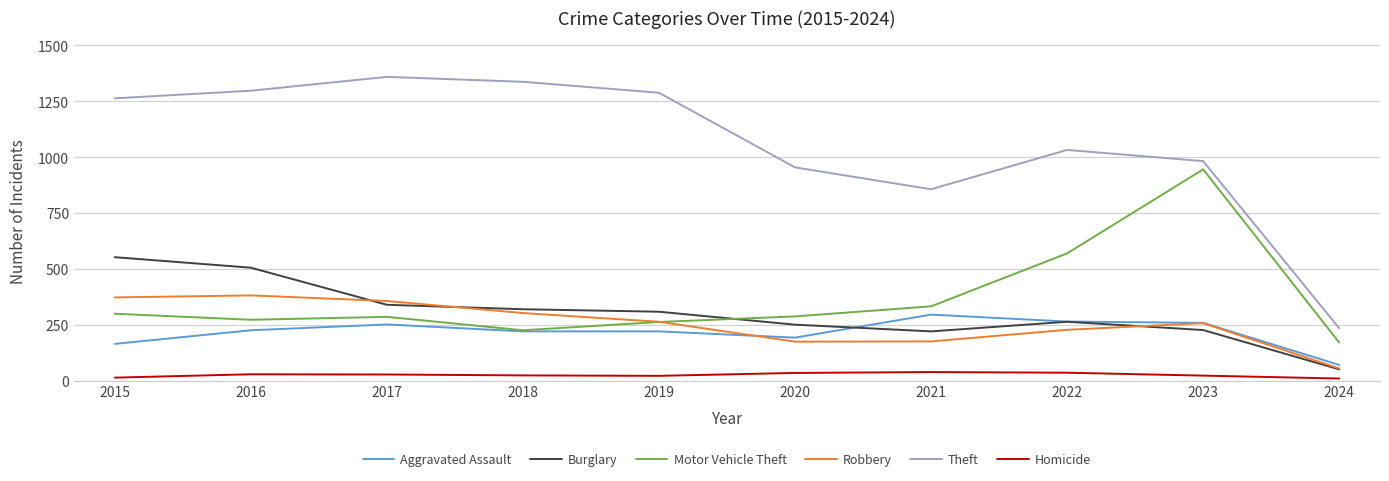

True or false: Burglary and Motor Vehicle Theft intersect in this chart.

True